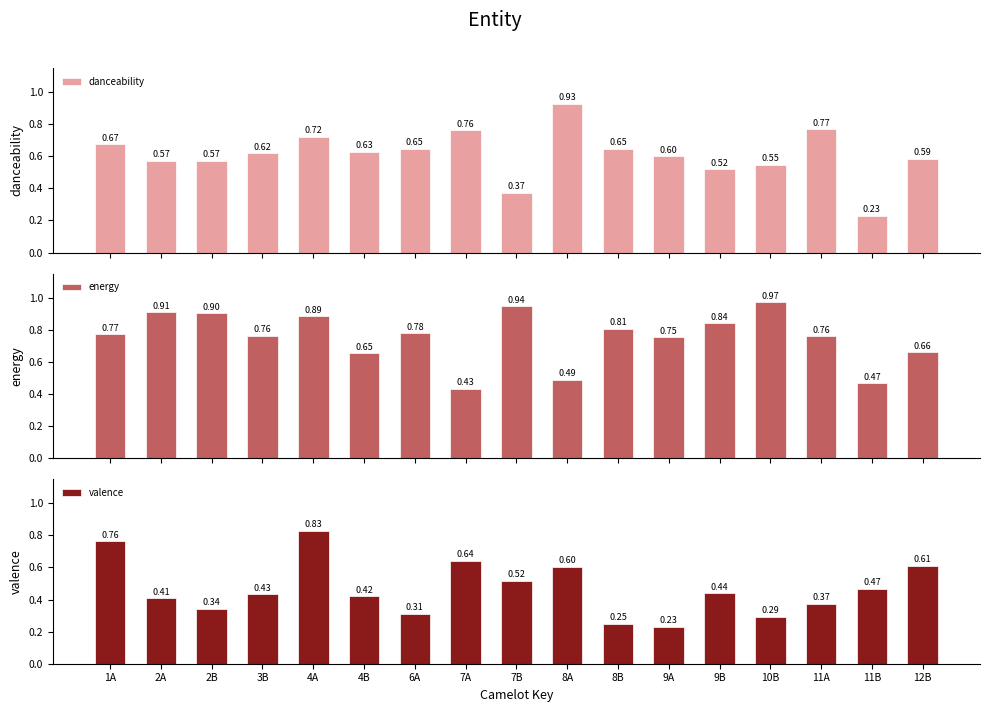

Between 11B and 12B, which is larger?

12B